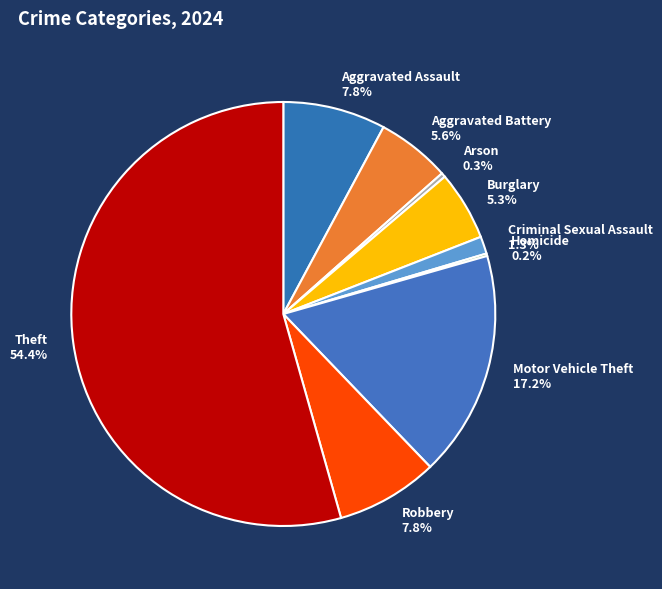

To the nearest percent, what is the difference between the largest and smallest slice percentages?

54%